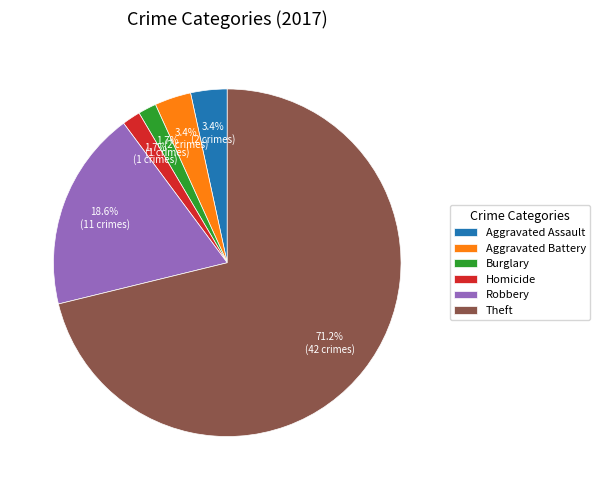

Combined, do Theft and Aggravated Assault account for over 50%?

Yes